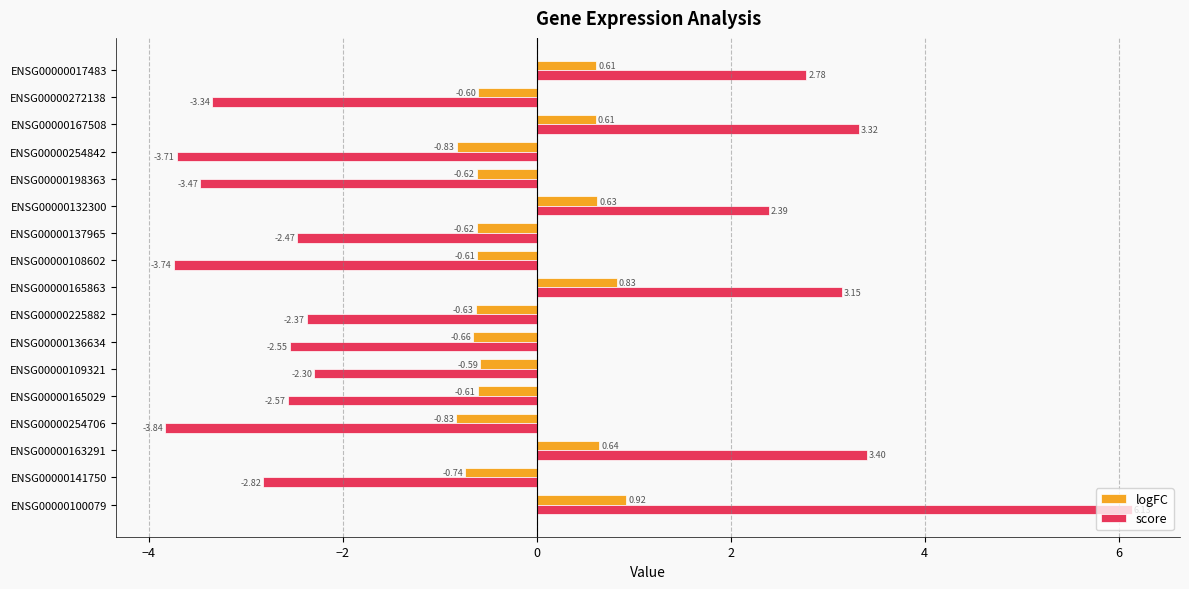

What is the sum of the score values at ENSG00000109321 and ENSG00000167508?

1.0